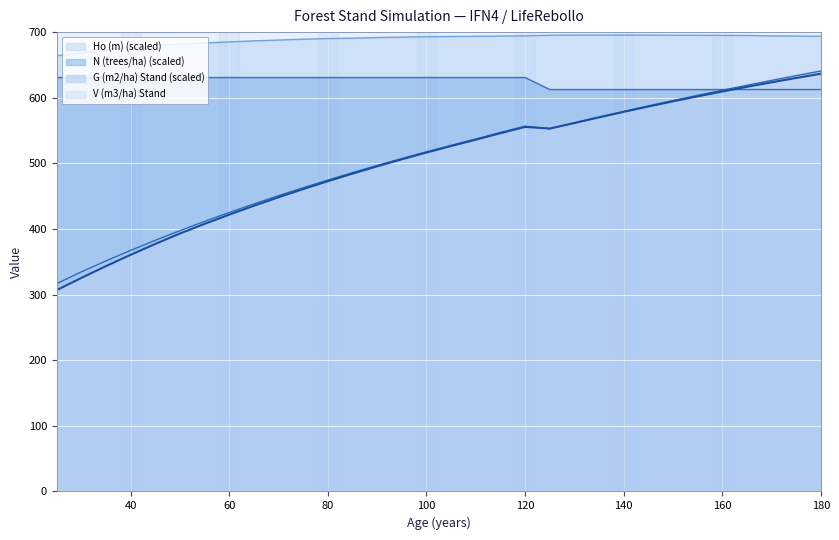

Which category has the lowest value across all series?

25